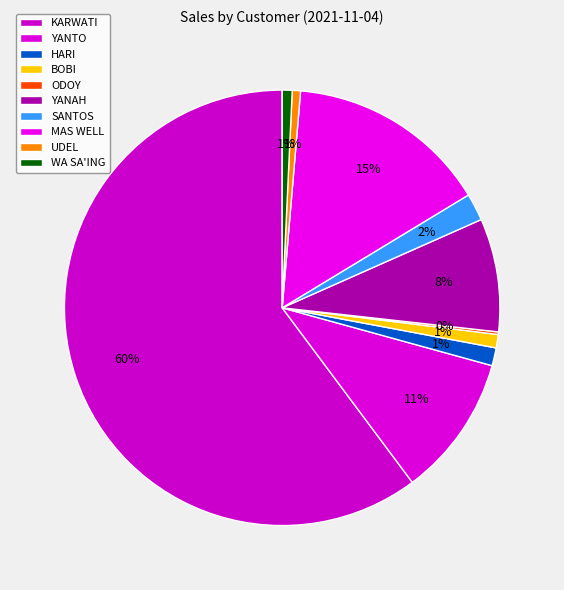

Which slice is the largest?

KARWATI